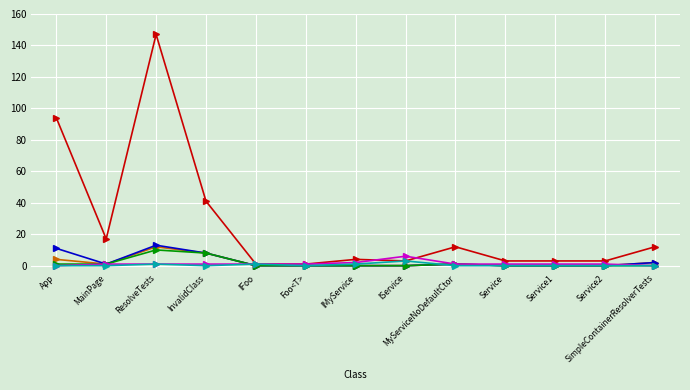

Is this an area chart (filled region under the line)?

No